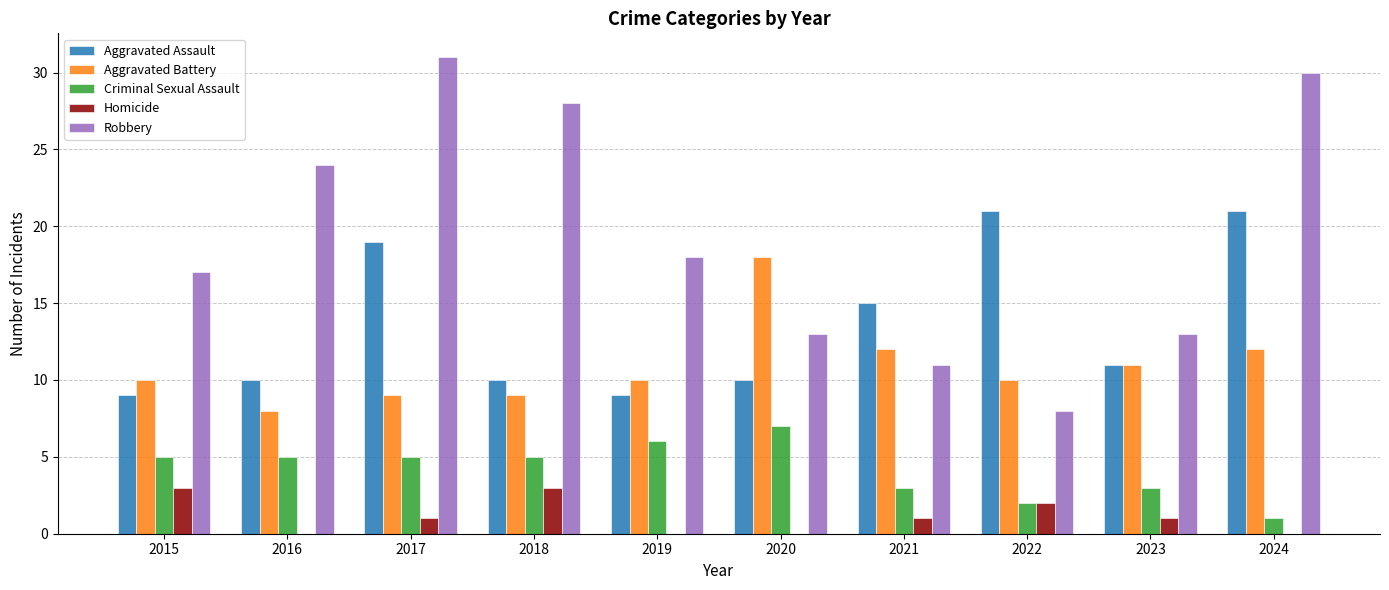

Between 2022 and 2023, which series saw the biggest shift?

Aggravated Assault